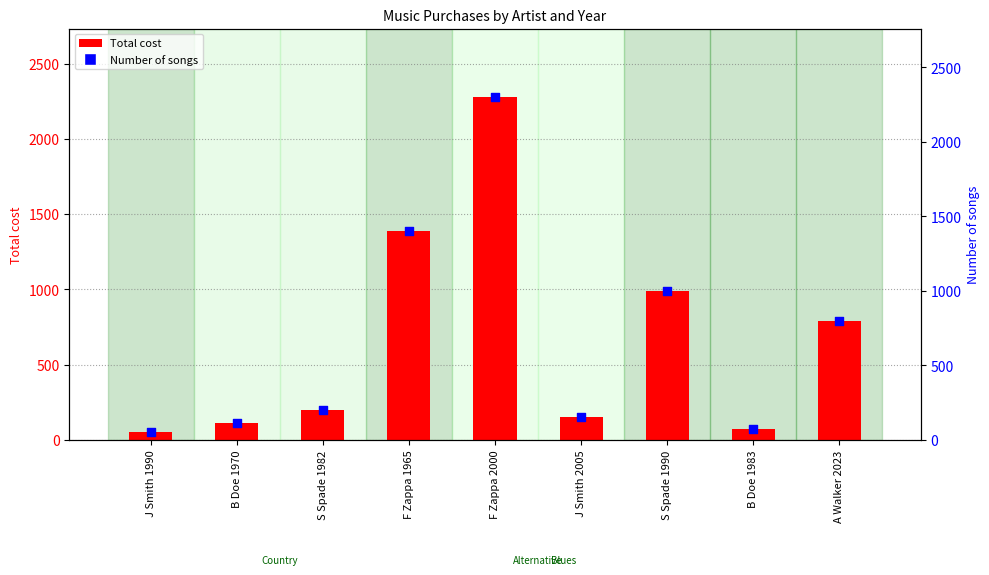

At how many categories does at least one series exceed 1364?

2